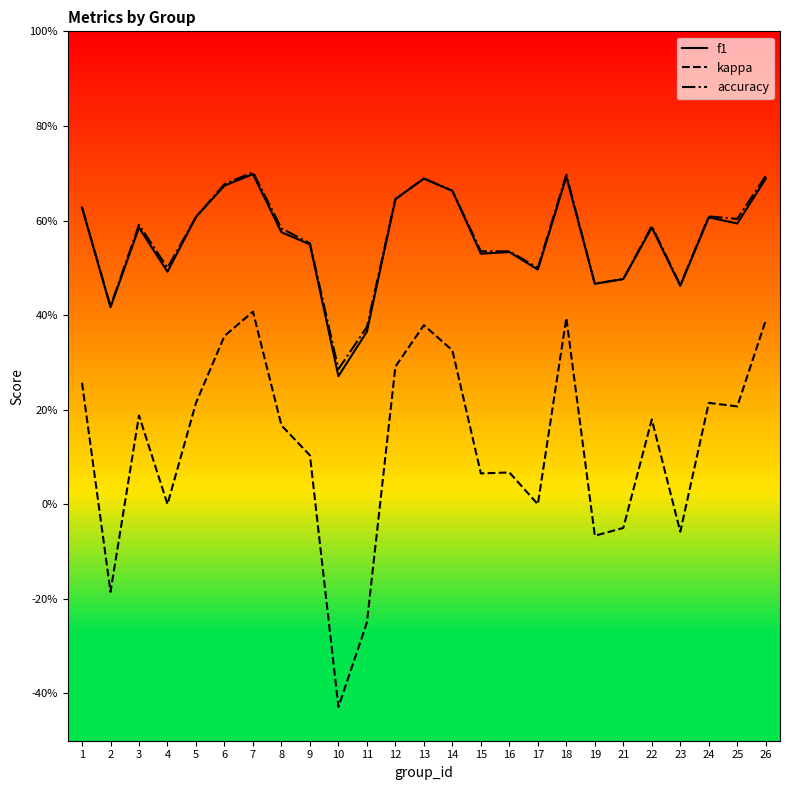

How many interior local valleys does the accuracy series have?

7